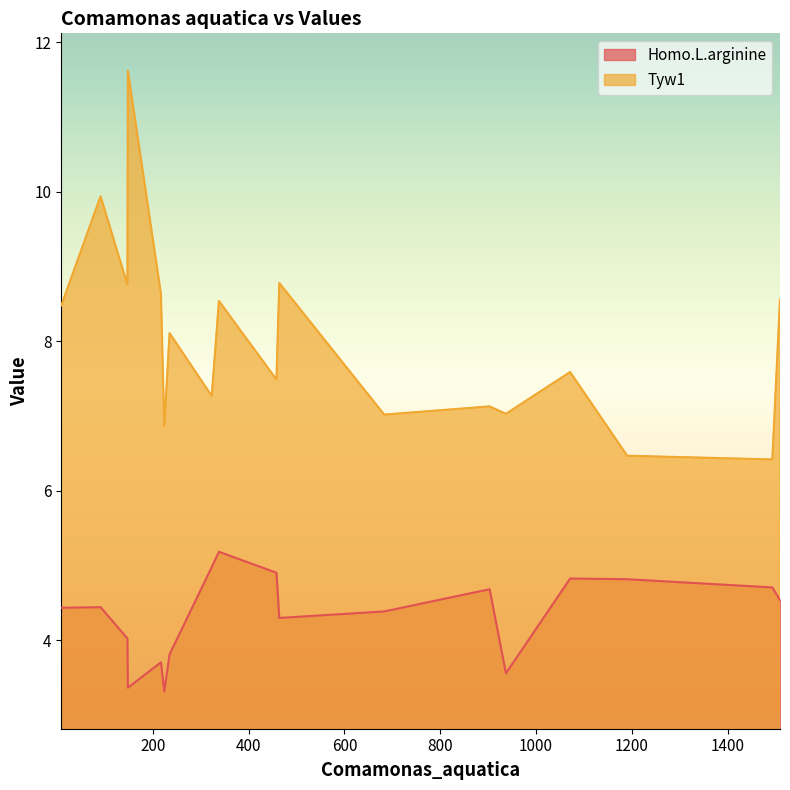

What is the sum of all Tyw1 values?

144.7